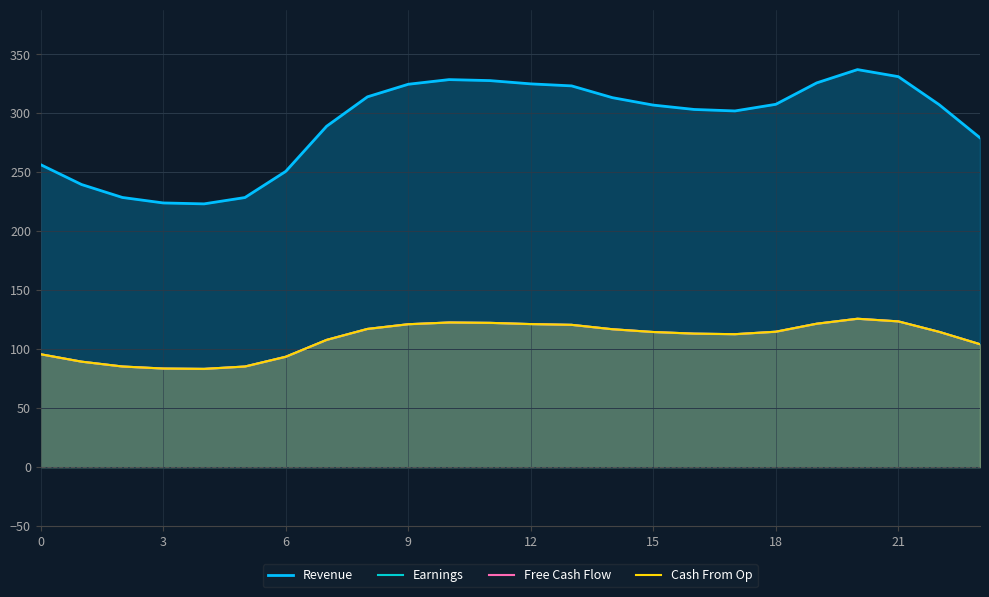

In Revenue, how many points are lower than both neighbors (excluding endpoints)?

2